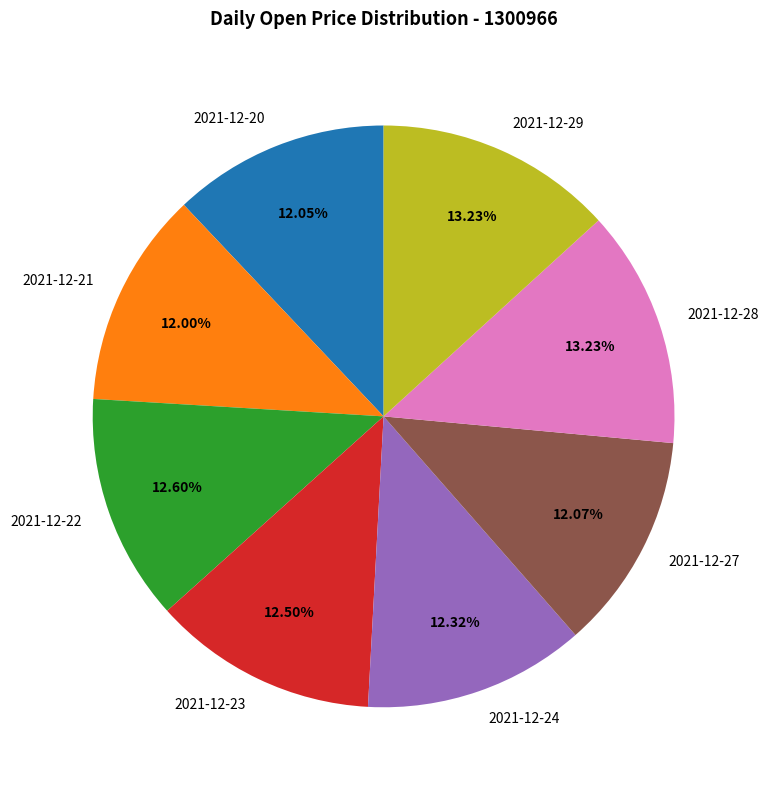

What is the ratio of the value at 2021-12-22 to the value at 2021-12-29?

1.0